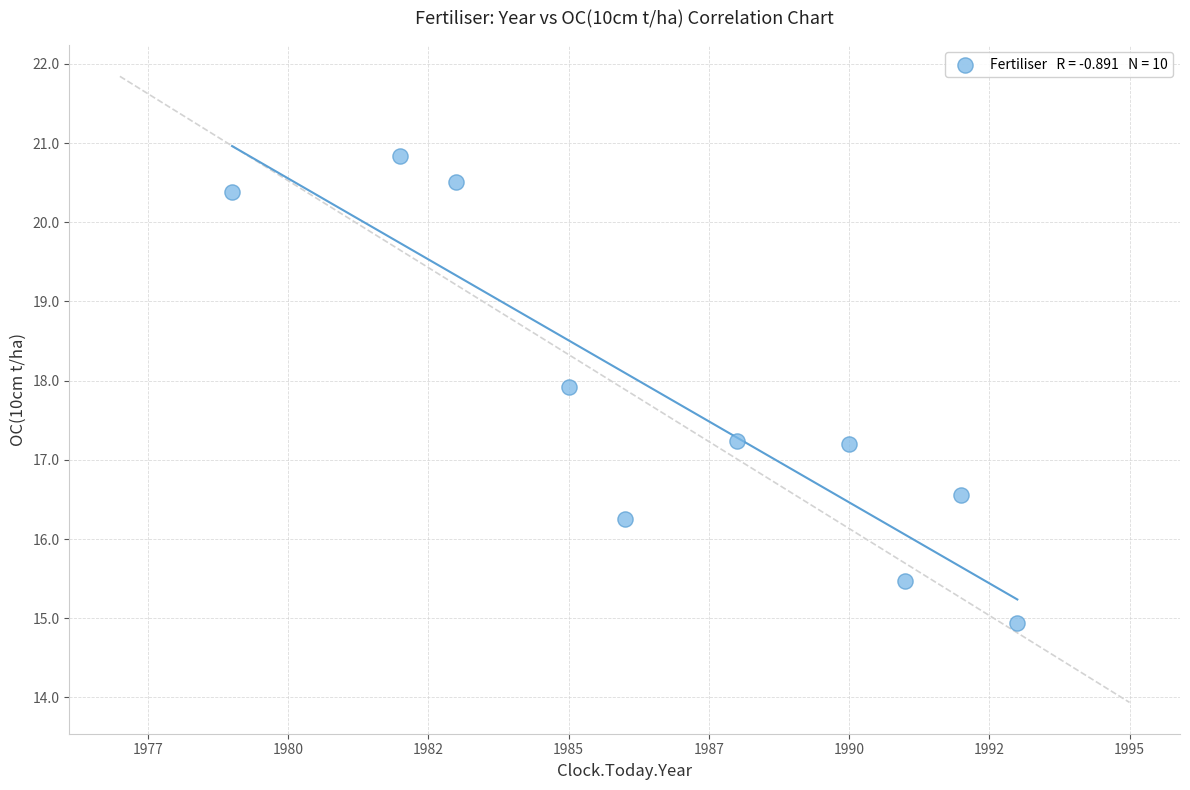

What is the range of Y values (max minus min)?

5.9